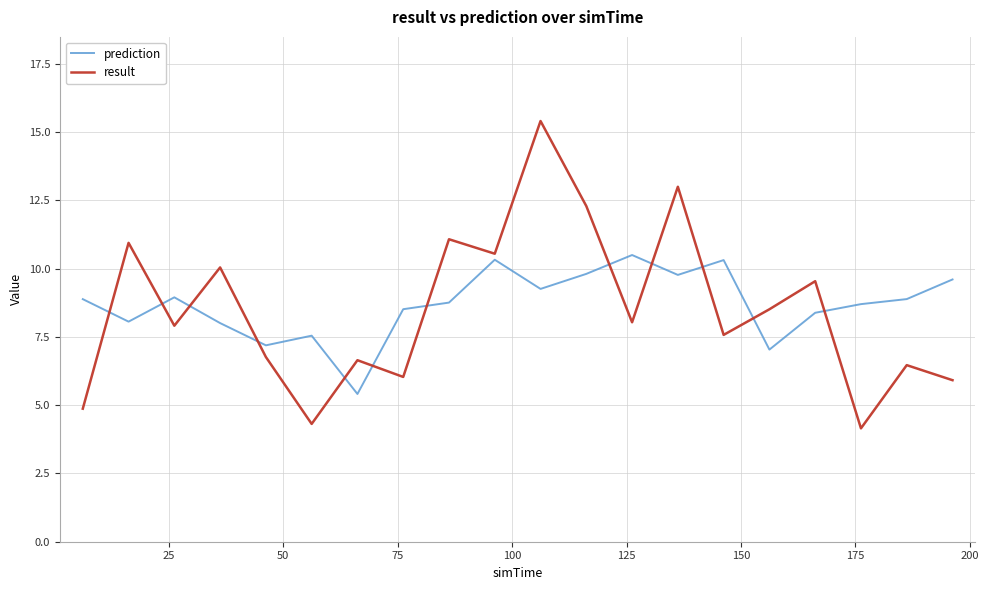

After their last crossing, which series has the higher values: prediction or result?

prediction